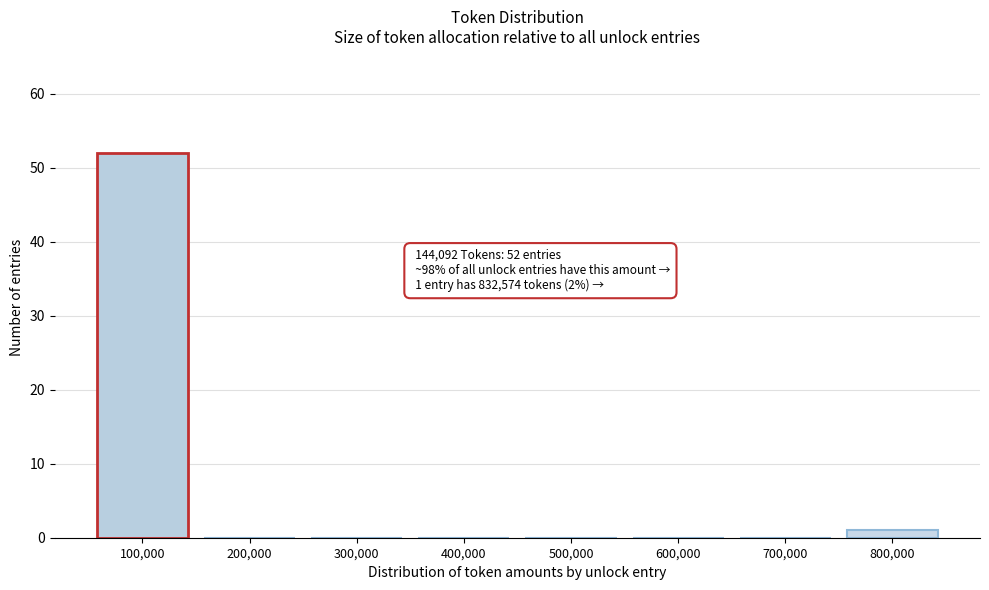

Reading left to right, what are all the values shown in this chart?

100,000=52	200,000=0	300,000=0	400,000=0	500,000=0	600,000=0	700,000=0	800,000=1